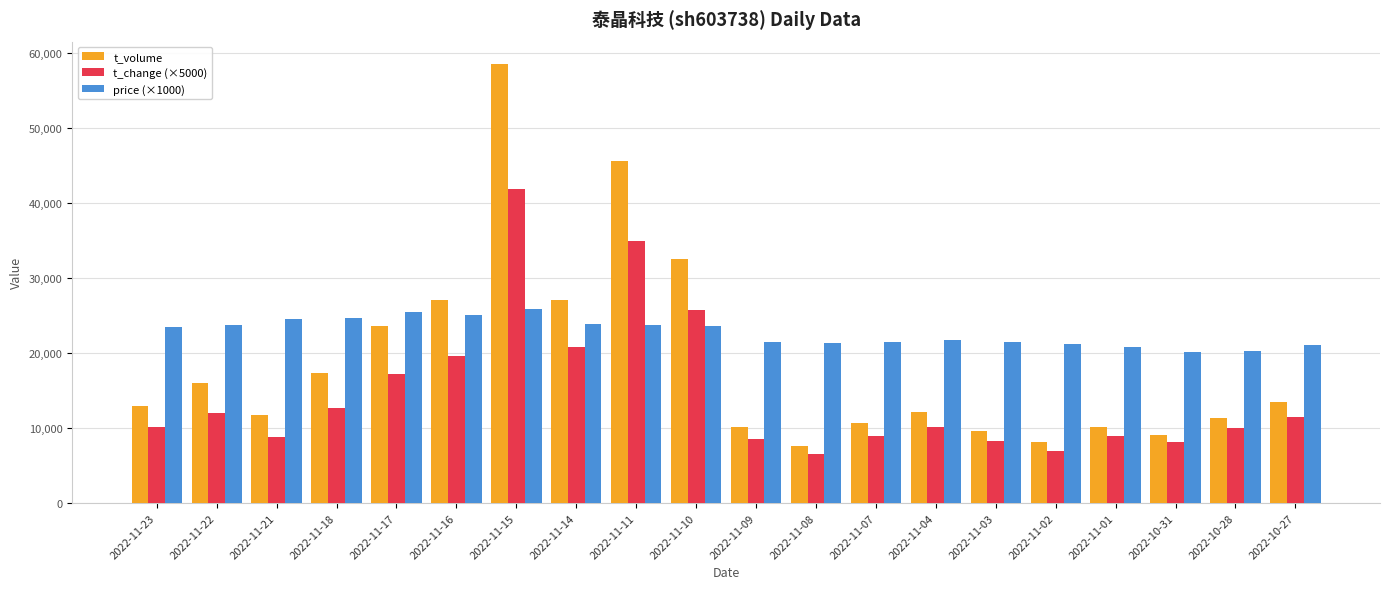

At which label does t_change (×5000) reach its minimum?

2022-11-08